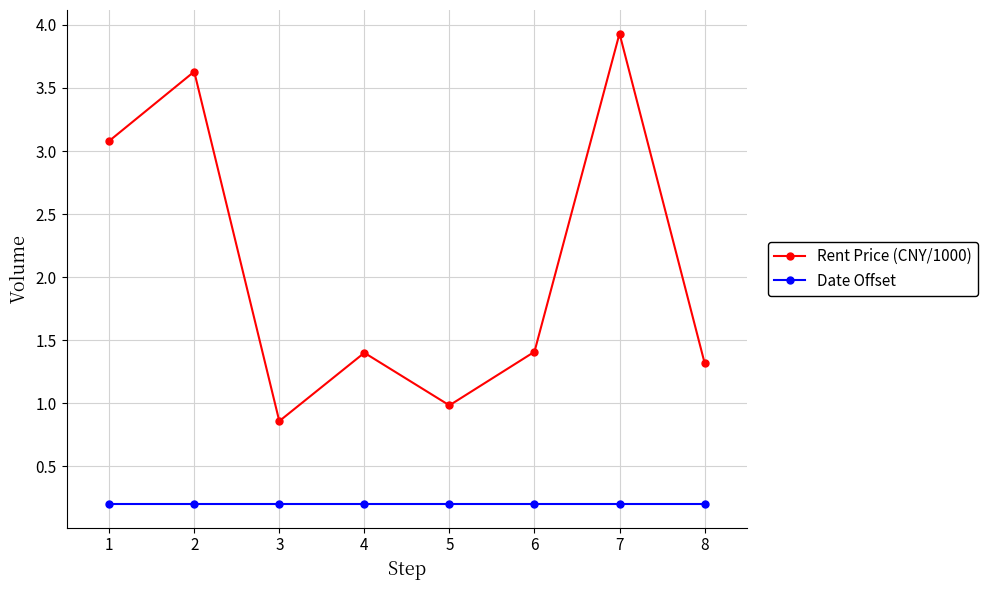

Which category has the highest value across all series?

7